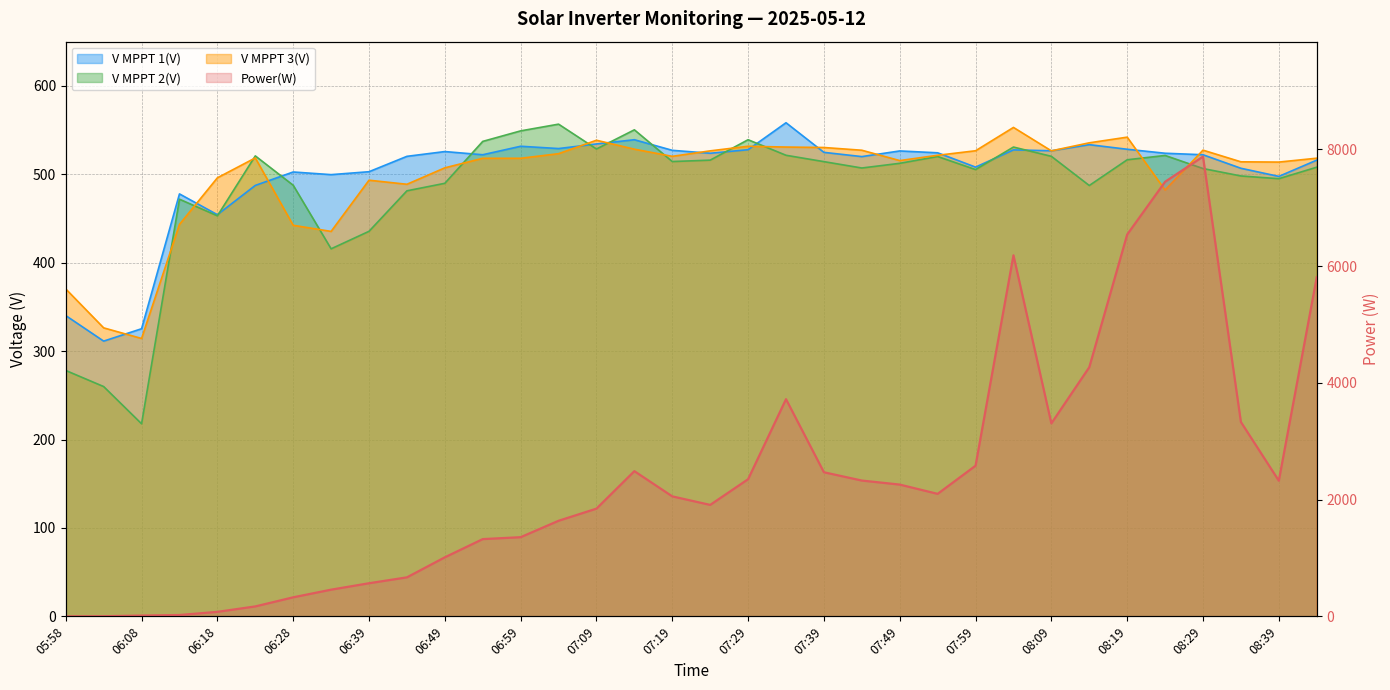

Where is the first local minimum?

17